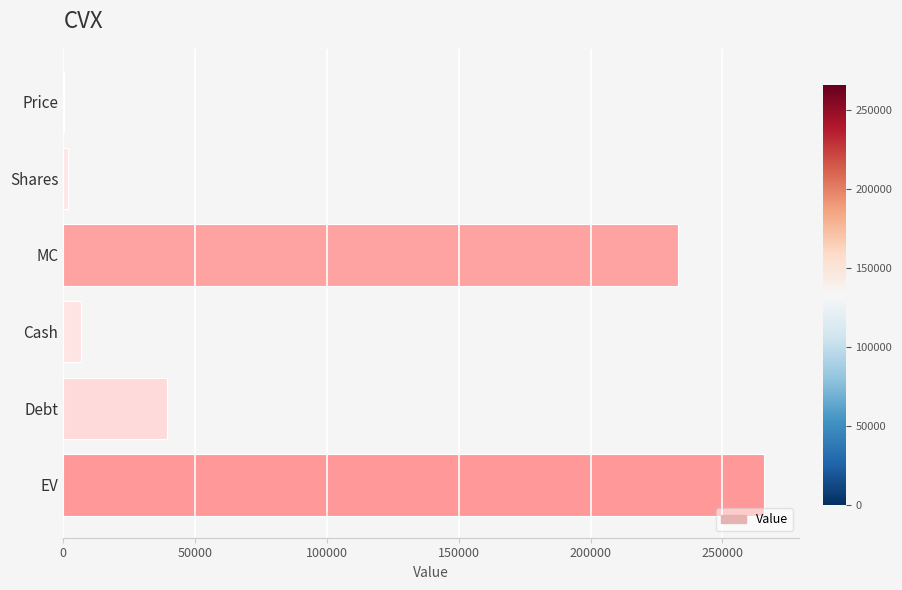

At which label is the value closest to 132949?

Debt